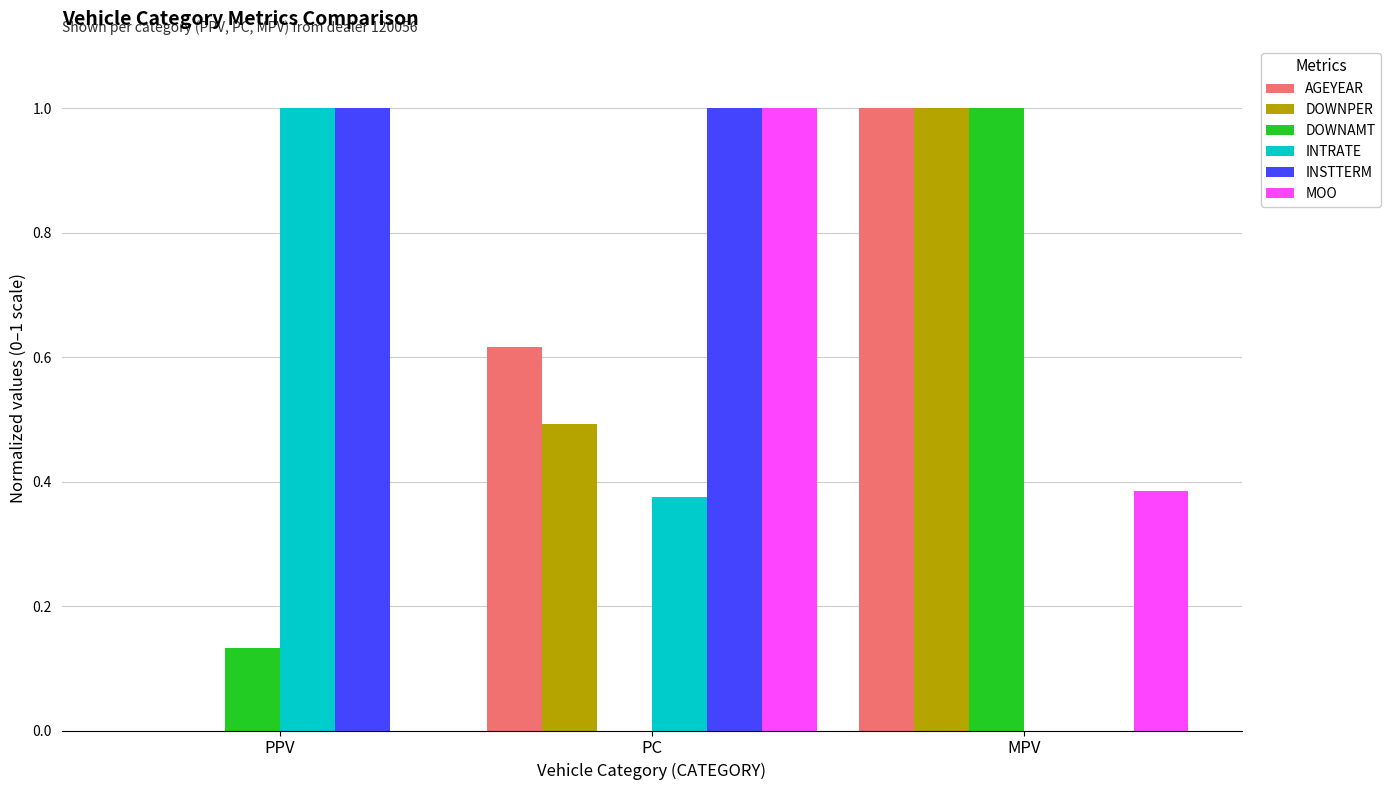

What is the maximum value shown in the chart?

1.0